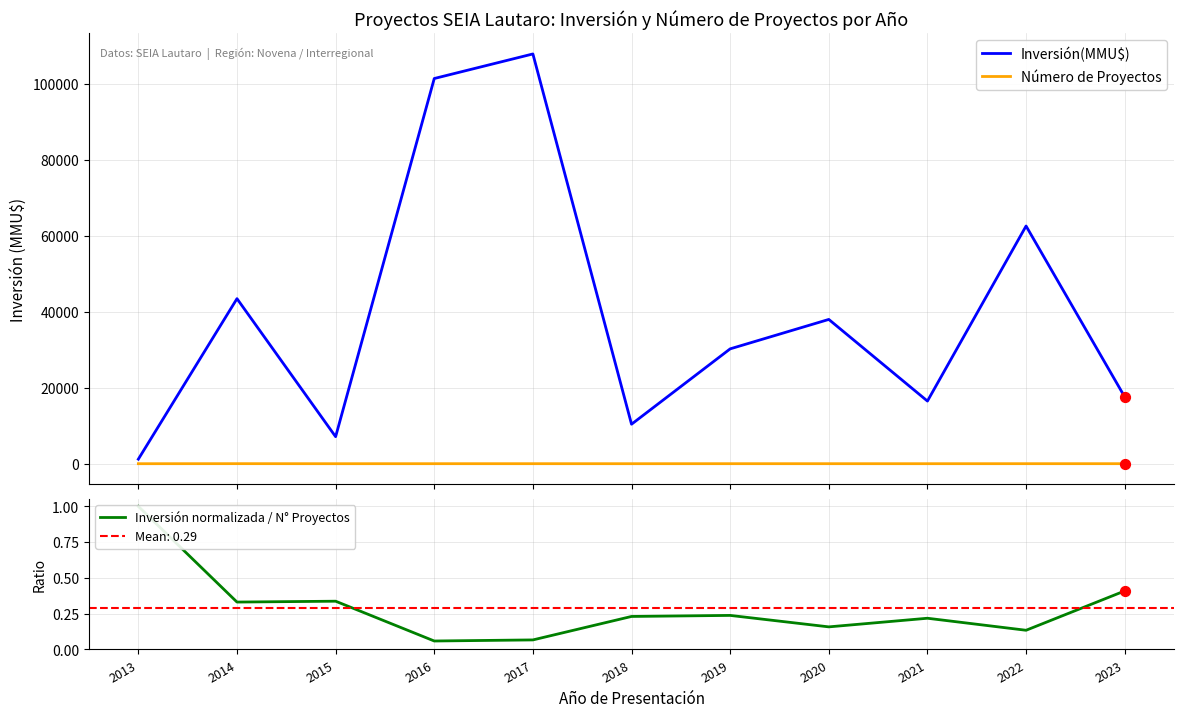

Which series has the largest total across all categories?

Inversión(MMU$)